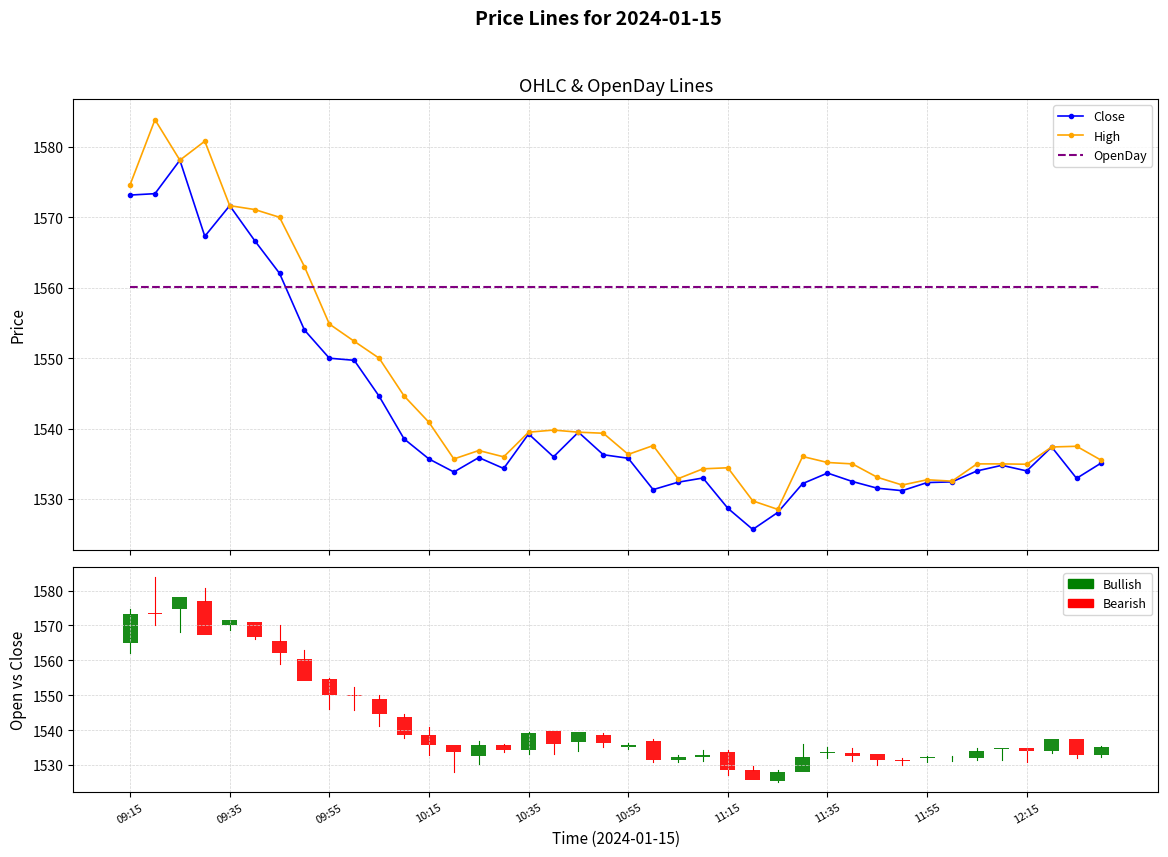

What is the value of the Close bar at the 7th from the left?

1562.0